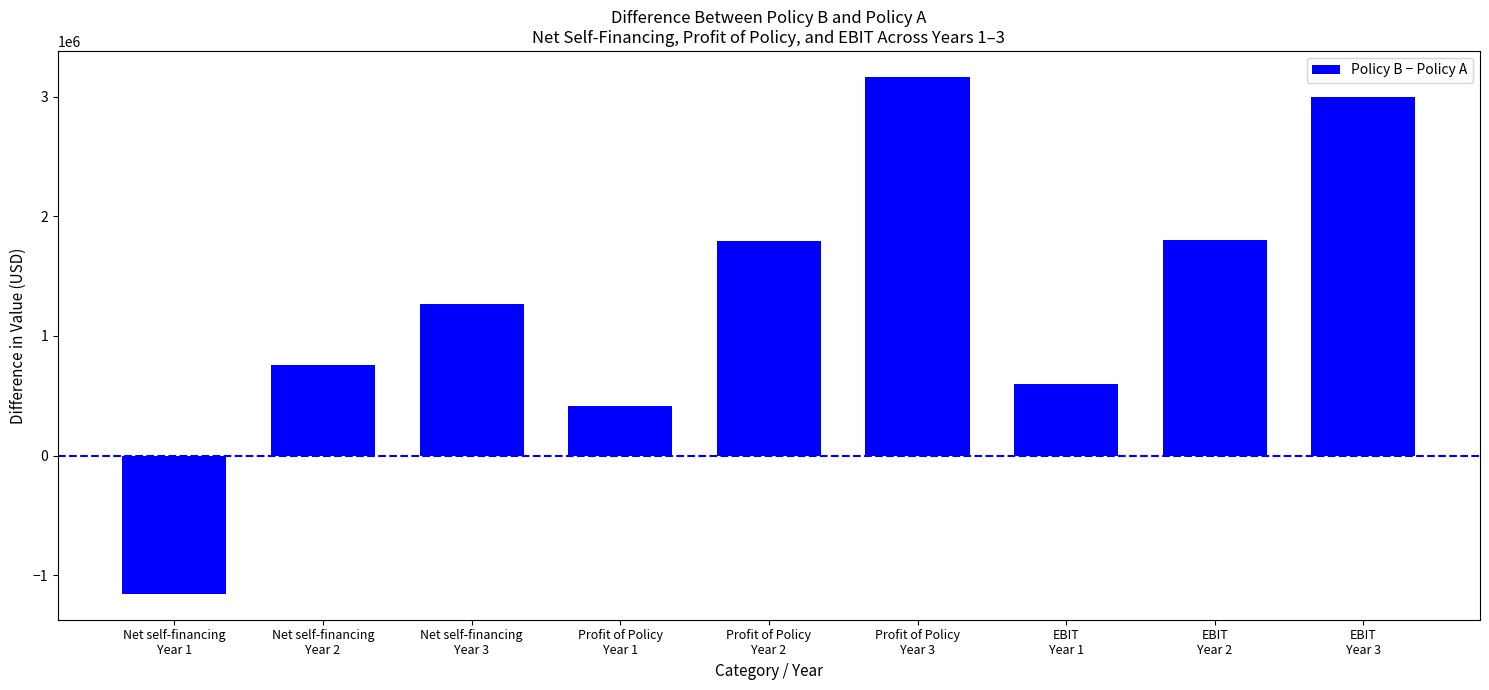

How many negative values are there?

1